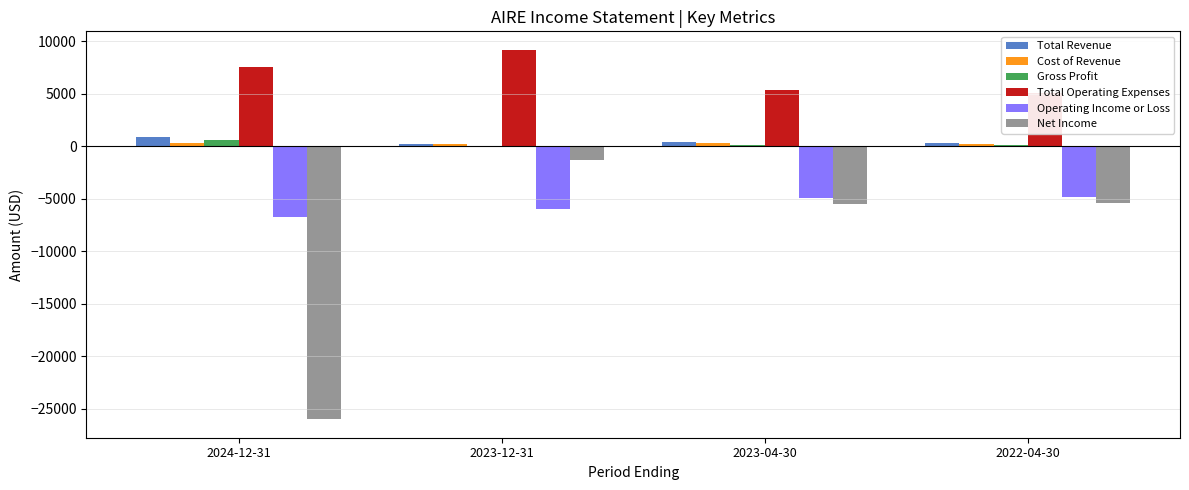

Reading left to right, list all the values displayed in this chart.

Total Revenue: 2024-12-31=900	2023-12-31=200	2023-04-30=400	2022-04-30=300
Cost of Revenue: 2024-12-31=300	2023-12-31=200	2023-04-30=300	2022-04-30=200
Gross Profit: 2024-12-31=600	2023-12-31=0	2023-04-30=100	2022-04-30=100
Total Operating Expenses: 2024-12-31=7600	2023-12-31=9200	2023-04-30=5400	2022-04-30=5100
Operating Income or Loss: 2024-12-31=-6700	2023-12-31=-6000	2023-04-30=-4900	2022-04-30=-4800
Net Income: 2024-12-31=-26000	2023-12-31=-1300	2023-04-30=-5500	2022-04-30=-5400